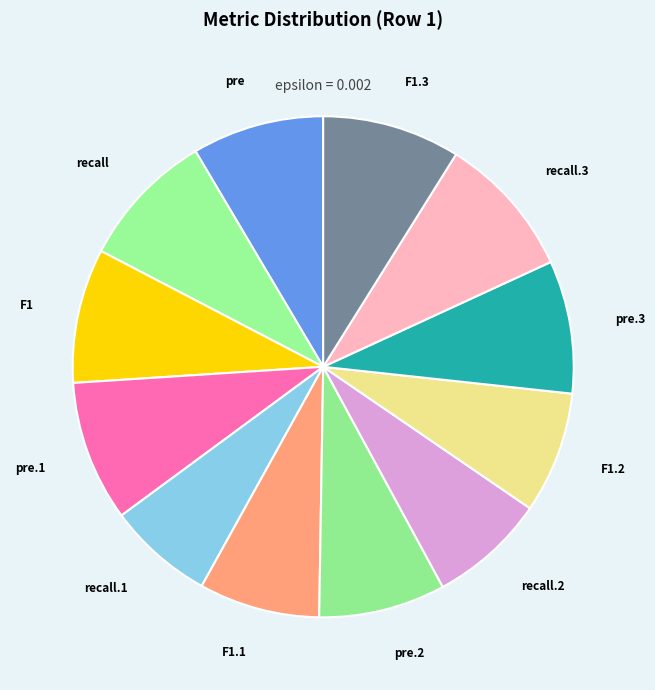

How many segments does this pie chart have?

12